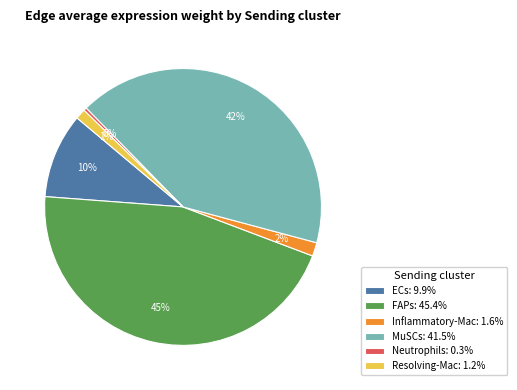

Combined, do FAPs: 45.4% and Inflammatory-Mac: 1.6% account for over 50%?

No